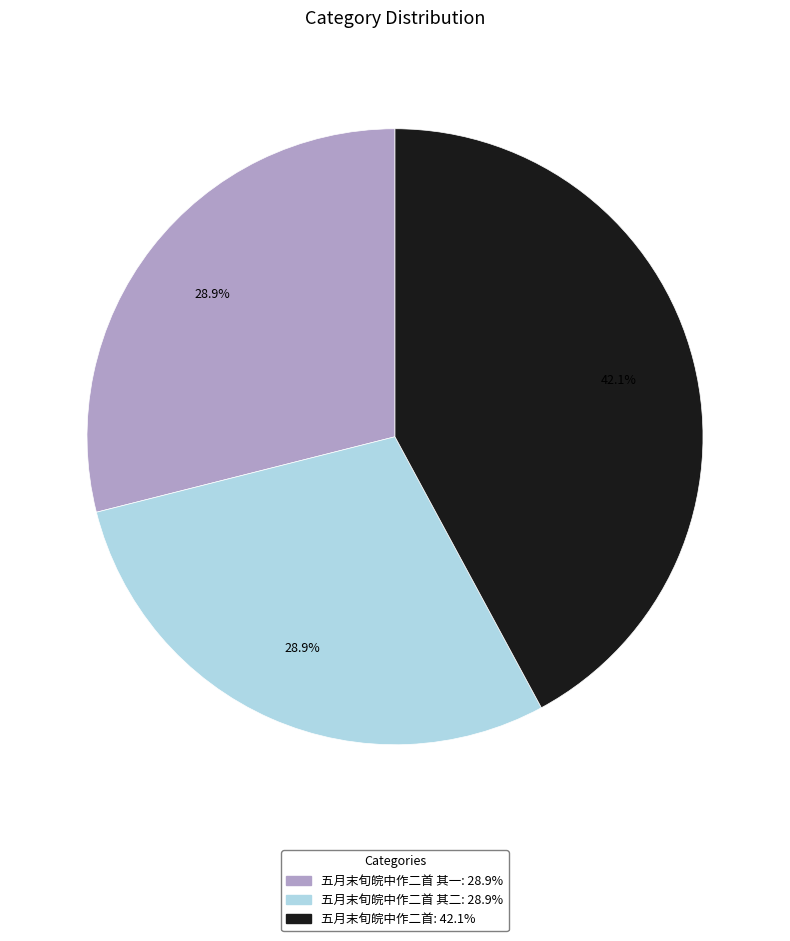

Is there any slice that represents more than half of the pie?

No